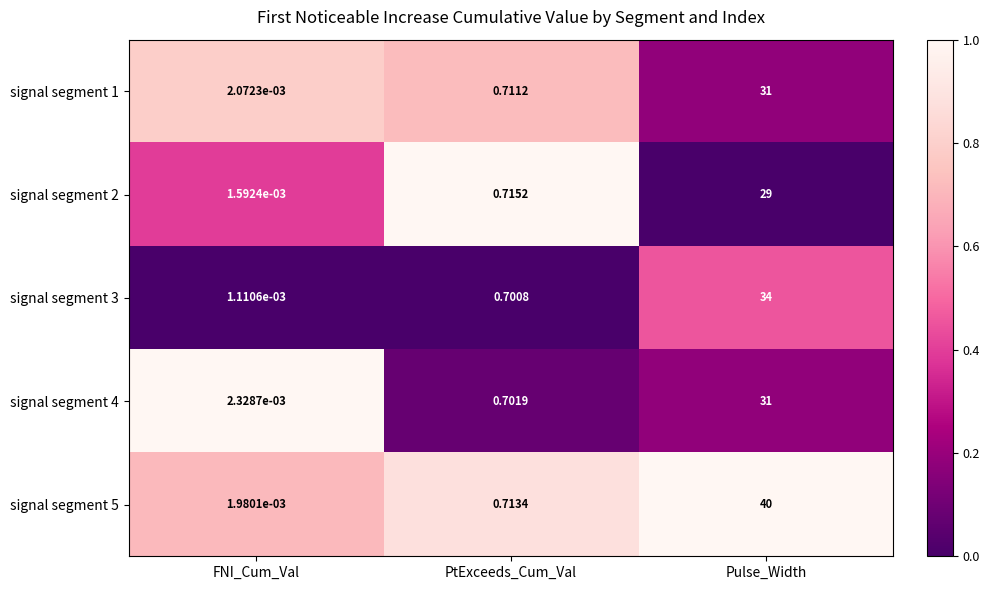

Where is signal segment 5 nearest to the value 20?

PtExceeds_Cum_Val